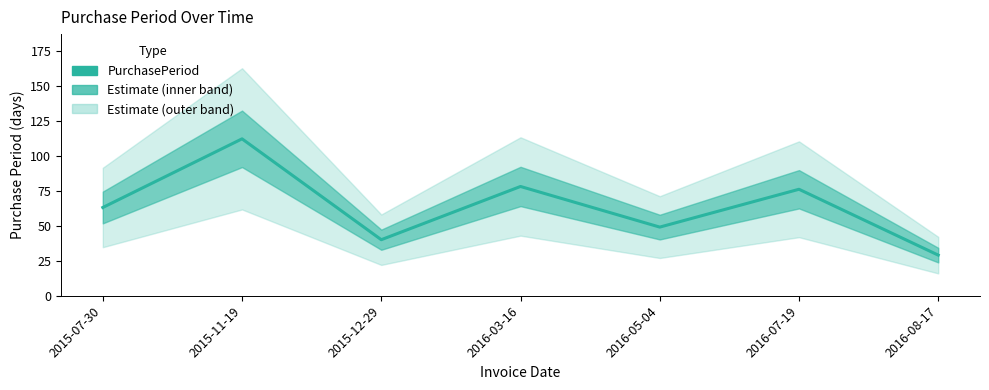

At which category does the chart reach its minimum across all series?

2016-08-17